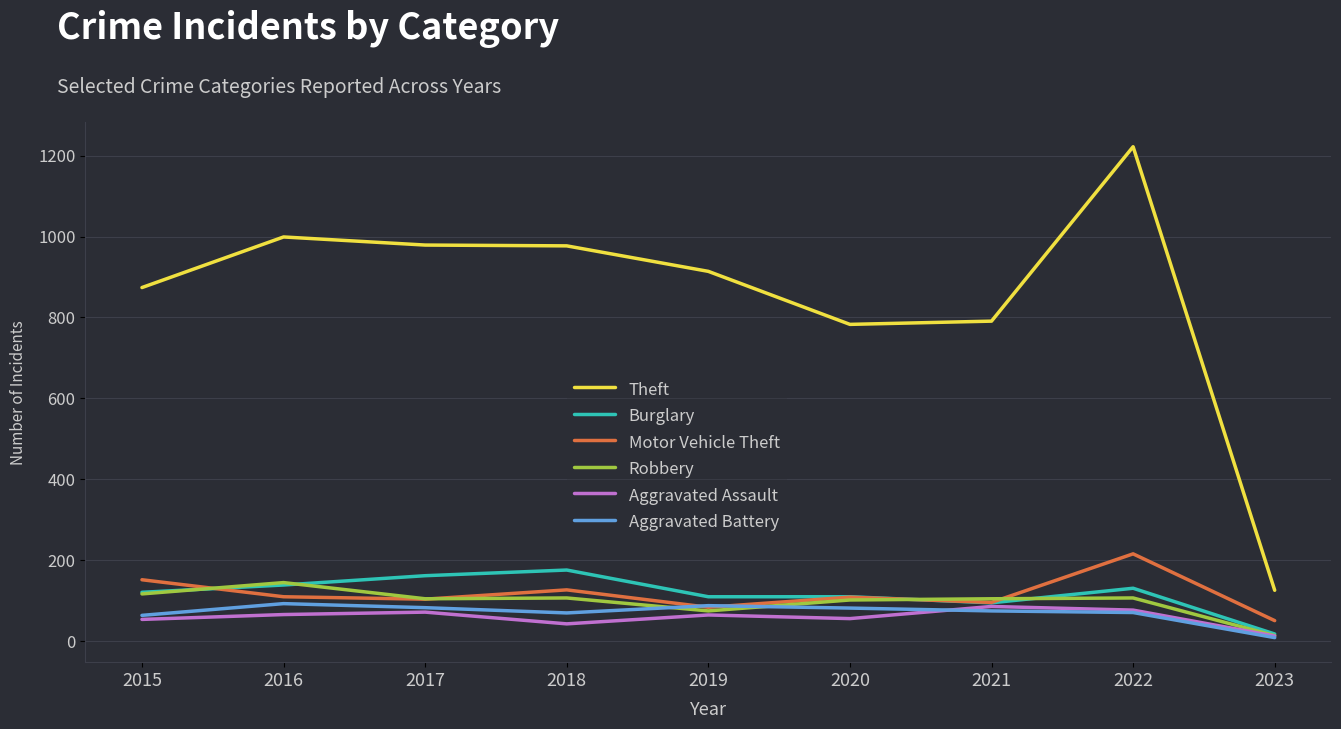

True or false: Aggravated Battery and Aggravated Assault cross at least once.

True